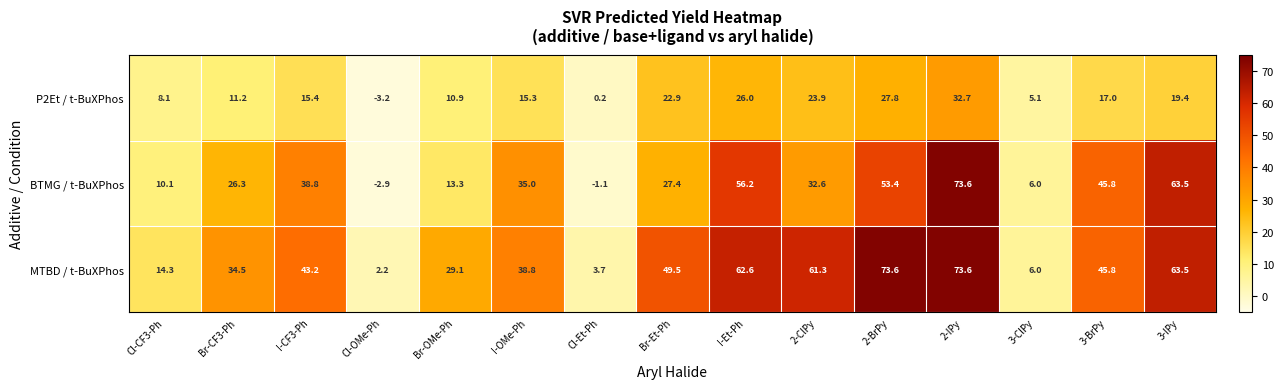

At which label is MTBD / t-BuXPhos closest to 37?

I-OMe-Ph